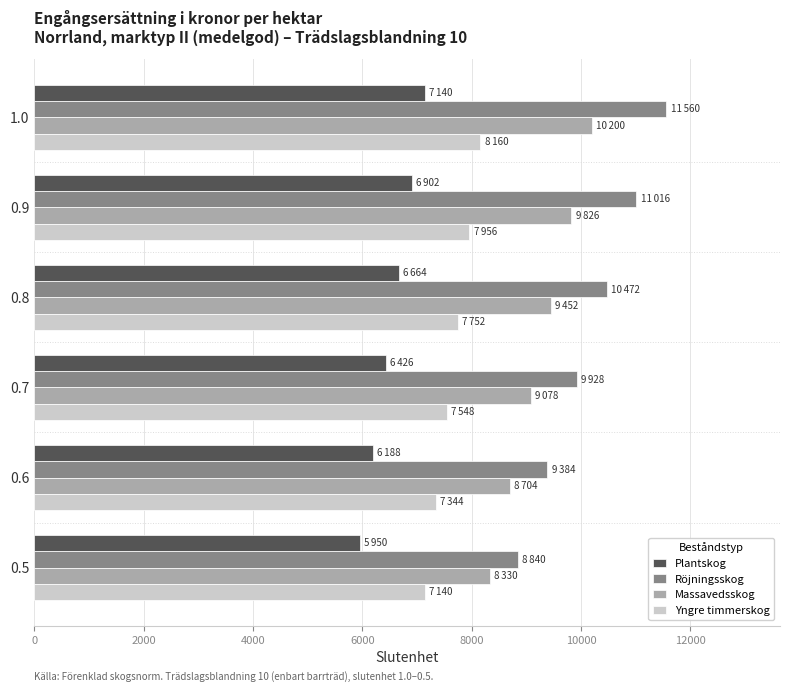

Which series has the largest range (max minus min)?

Röjningsskog